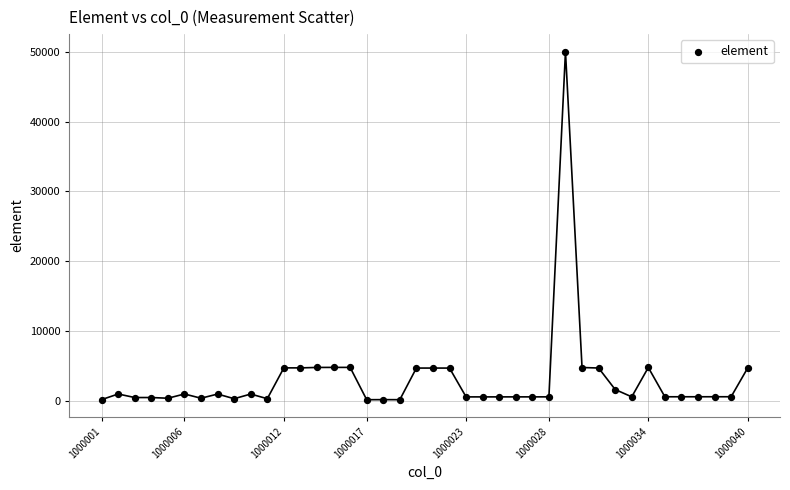

What is the range of Y values (max minus min)?

49862